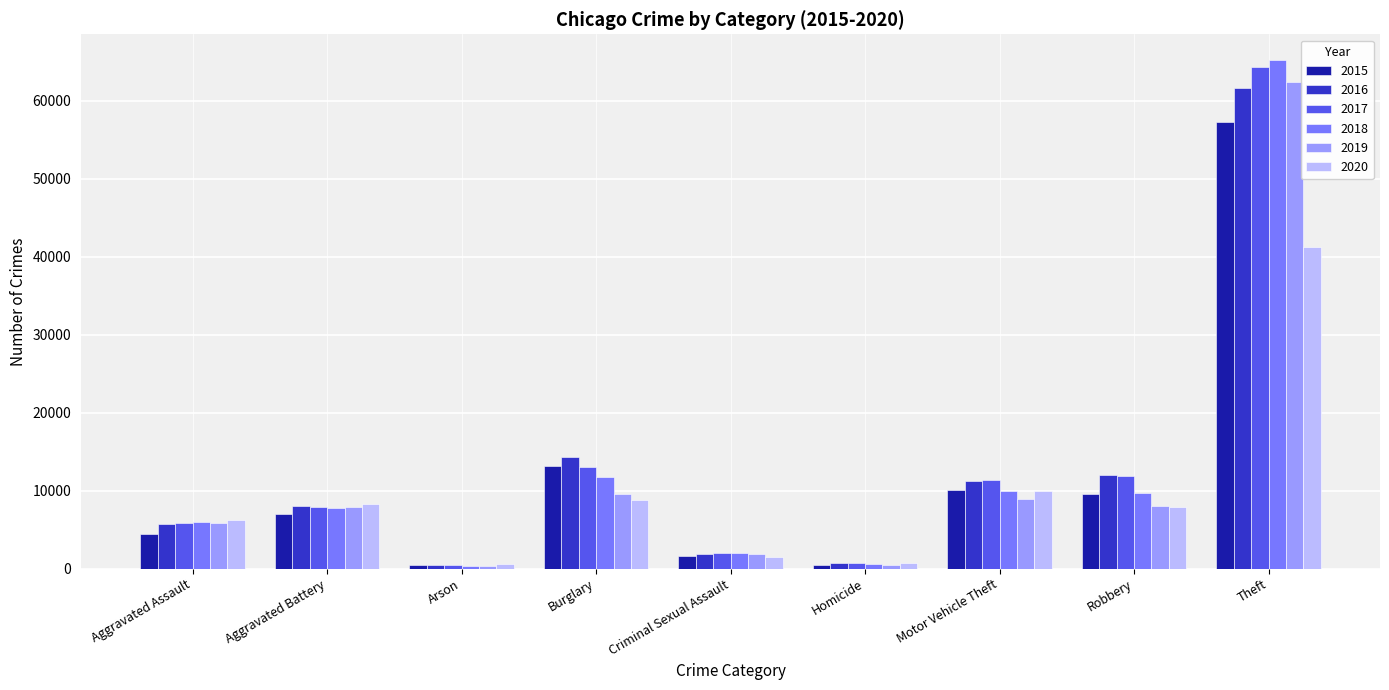

At which label does 2018 reach its peak?

Theft